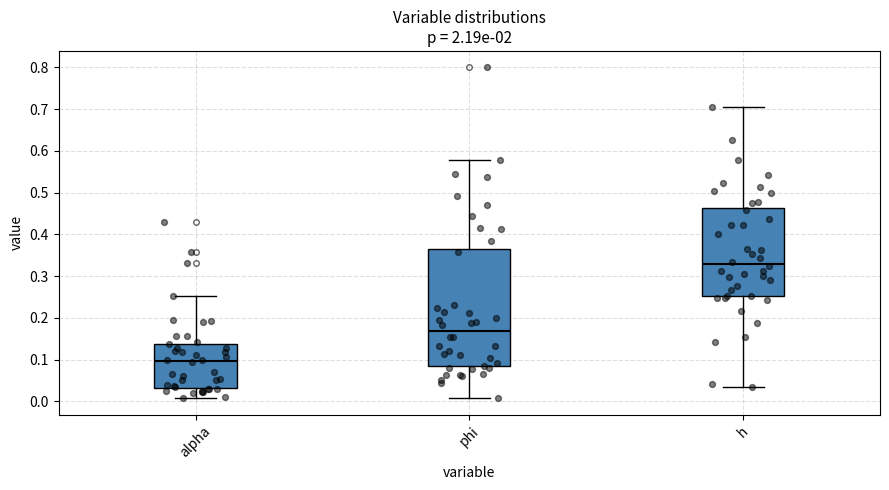

Reading left to right, transcribe this box plot: for each box, give where its median line is, the range the box spans, and where its two whiskers end, as read against the y-axis. The values are not printed on the chart, so give them approximately, as read against the axis.

alpha: median 0.10, box 0.03 to 0.14, whiskers 0.01 to 0.25
phi: median 0.17, box 0.08 to 0.36, whiskers 0.01 to 0.58
h: median 0.33, box 0.25 to 0.46, whiskers 0.03 to 0.71